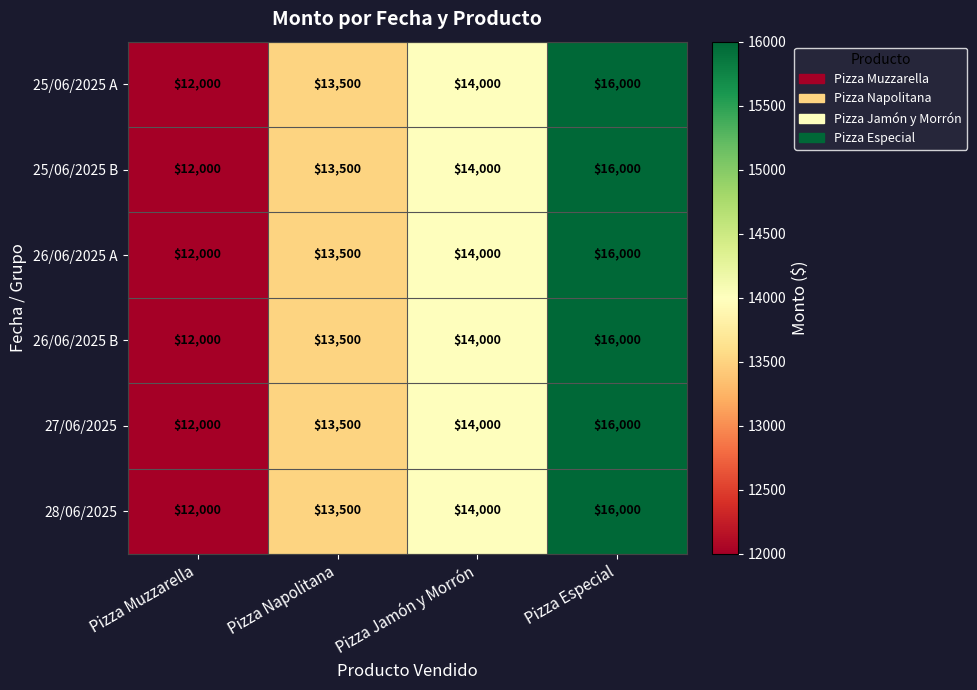

At which category is the sum across all series the highest?

Pizza Especial